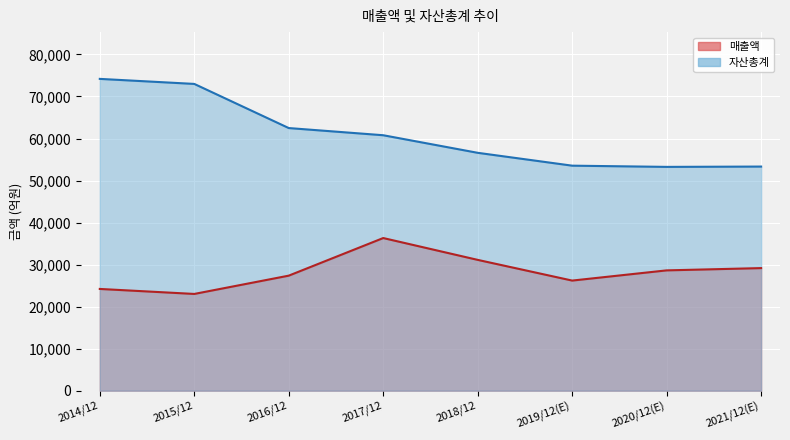

What is the difference between the 매출액 values at 2019/12(E) and 2016/12?

1172